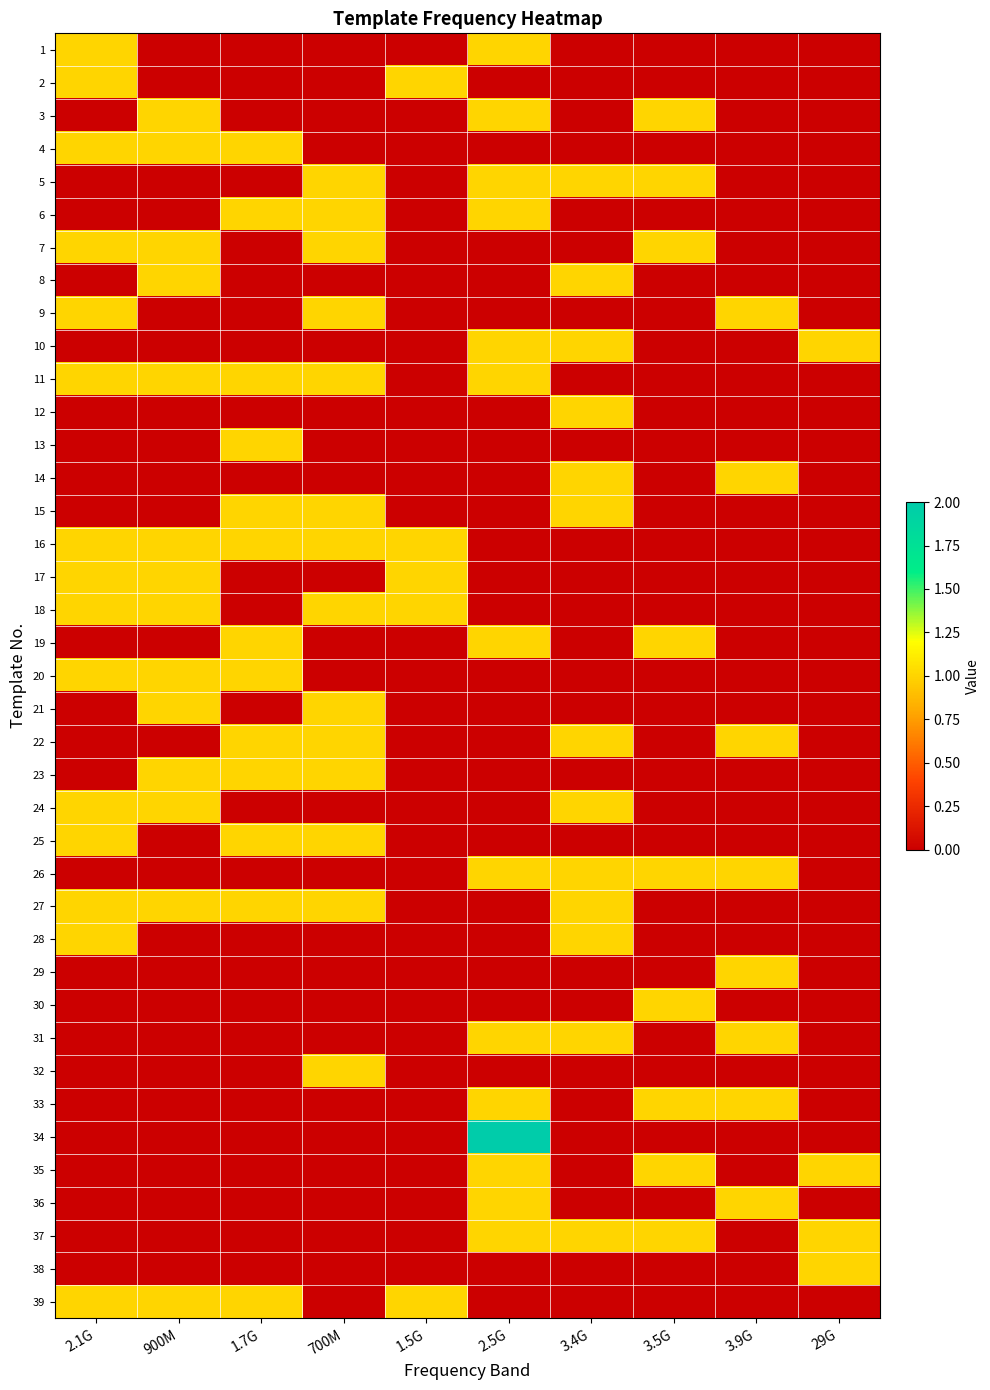

Reading left to right, list all the values displayed in this chart.

1: 2.1G=1	900M=0	1.7G=0	700M=0	1.5G=0	2.5G=1	3.4G=0	3.5G=0	3.9G=0	29G=0
2: 2.1G=1	900M=0	1.7G=0	700M=0	1.5G=1	2.5G=0	3.4G=0	3.5G=0	3.9G=0	29G=0
3: 2.1G=0	900M=1	1.7G=0	700M=0	1.5G=0	2.5G=1	3.4G=0	3.5G=1	3.9G=0	29G=0
4: 2.1G=1	900M=1	1.7G=1	700M=0	1.5G=0	2.5G=0	3.4G=0	3.5G=0	3.9G=0	29G=0
5: 2.1G=0	900M=0	1.7G=0	700M=1	1.5G=0	2.5G=1	3.4G=1	3.5G=1	3.9G=0	29G=0
6: 2.1G=0	900M=0	1.7G=1	700M=1	1.5G=0	2.5G=1	3.4G=0	3.5G=0	3.9G=0	29G=0
7: 2.1G=1	900M=1	1.7G=0	700M=1	1.5G=0	2.5G=0	3.4G=0	3.5G=1	3.9G=0	29G=0
8: 2.1G=0	900M=1	1.7G=0	700M=0	1.5G=0	2.5G=0	3.4G=1	3.5G=0	3.9G=0	29G=0
9: 2.1G=1	900M=0	1.7G=0	700M=1	1.5G=0	2.5G=0	3.4G=0	3.5G=0	3.9G=1	29G=0
10: 2.1G=0	900M=0	1.7G=0	700M=0	1.5G=0	2.5G=1	3.4G=1	3.5G=0	3.9G=0	29G=1
11: 2.1G=1	900M=1	1.7G=1	700M=1	1.5G=0	2.5G=1	3.4G=0	3.5G=0	3.9G=0	29G=0
12: 2.1G=0	900M=0	1.7G=0	700M=0	1.5G=0	2.5G=0	3.4G=1	3.5G=0	3.9G=0	29G=0
13: 2.1G=0	900M=0	1.7G=1	700M=0	1.5G=0	2.5G=0	3.4G=0	3.5G=0	3.9G=0	29G=0
14: 2.1G=0	900M=0	1.7G=0	700M=0	1.5G=0	2.5G=0	3.4G=1	3.5G=0	3.9G=1	29G=0
15: 2.1G=0	900M=0	1.7G=1	700M=1	1.5G=0	2.5G=0	3.4G=1	3.5G=0	3.9G=0	29G=0
16: 2.1G=1	900M=1	1.7G=1	700M=1	1.5G=1	2.5G=0	3.4G=0	3.5G=0	3.9G=0	29G=0
17: 2.1G=1	900M=1	1.7G=0	700M=0	1.5G=1	2.5G=0	3.4G=0	3.5G=0	3.9G=0	29G=0
18: 2.1G=1	900M=1	1.7G=0	700M=1	1.5G=1	2.5G=0	3.4G=0	3.5G=0	3.9G=0	29G=0
19: 2.1G=0	900M=0	1.7G=1	700M=0	1.5G=0	2.5G=1	3.4G=0	3.5G=1	3.9G=0	29G=0
20: 2.1G=1	900M=1	1.7G=1	700M=0	1.5G=0	2.5G=0	3.4G=0	3.5G=0	3.9G=0	29G=0
21: 2.1G=0	900M=1	1.7G=0	700M=1	1.5G=0	2.5G=0	3.4G=0	3.5G=0	3.9G=0	29G=0
22: 2.1G=0	900M=0	1.7G=1	700M=1	1.5G=0	2.5G=0	3.4G=1	3.5G=0	3.9G=1	29G=0
23: 2.1G=0	900M=1	1.7G=1	700M=1	1.5G=0	2.5G=0	3.4G=0	3.5G=0	3.9G=0	29G=0
24: 2.1G=1	900M=1	1.7G=0	700M=0	1.5G=0	2.5G=0	3.4G=1	3.5G=0	3.9G=0	29G=0
25: 2.1G=1	900M=0	1.7G=1	700M=1	1.5G=0	2.5G=0	3.4G=0	3.5G=0	3.9G=0	29G=0
26: 2.1G=0	900M=0	1.7G=0	700M=0	1.5G=0	2.5G=1	3.4G=1	3.5G=1	3.9G=1	29G=0
27: 2.1G=1	900M=1	1.7G=1	700M=1	1.5G=0	2.5G=0	3.4G=1	3.5G=0	3.9G=0	29G=0
28: 2.1G=1	900M=0	1.7G=0	700M=0	1.5G=0	2.5G=0	3.4G=1	3.5G=0	3.9G=0	29G=0
29: 2.1G=0	900M=0	1.7G=0	700M=0	1.5G=0	2.5G=0	3.4G=0	3.5G=0	3.9G=1	29G=0
30: 2.1G=0	900M=0	1.7G=0	700M=0	1.5G=0	2.5G=0	3.4G=0	3.5G=1	3.9G=0	29G=0
31: 2.1G=0	900M=0	1.7G=0	700M=0	1.5G=0	2.5G=1	3.4G=1	3.5G=0	3.9G=1	29G=0
32: 2.1G=0	900M=0	1.7G=0	700M=1	1.5G=0	2.5G=0	3.4G=0	3.5G=0	3.9G=0	29G=0
33: 2.1G=0	900M=0	1.7G=0	700M=0	1.5G=0	2.5G=1	3.4G=0	3.5G=1	3.9G=1	29G=0
34: 2.1G=0	900M=0	1.7G=0	700M=0	1.5G=0	2.5G=2	3.4G=0	3.5G=0	3.9G=0	29G=0
35: 2.1G=0	900M=0	1.7G=0	700M=0	1.5G=0	2.5G=1	3.4G=0	3.5G=1	3.9G=0	29G=1
36: 2.1G=0	900M=0	1.7G=0	700M=0	1.5G=0	2.5G=1	3.4G=0	3.5G=0	3.9G=1	29G=0
37: 2.1G=0	900M=0	1.7G=0	700M=0	1.5G=0	2.5G=1	3.4G=1	3.5G=1	3.9G=0	29G=1
38: 2.1G=0	900M=0	1.7G=0	700M=0	1.5G=0	2.5G=0	3.4G=0	3.5G=0	3.9G=0	29G=1
39: 2.1G=1	900M=1	1.7G=1	700M=0	1.5G=1	2.5G=0	3.4G=0	3.5G=0	3.9G=0	29G=0